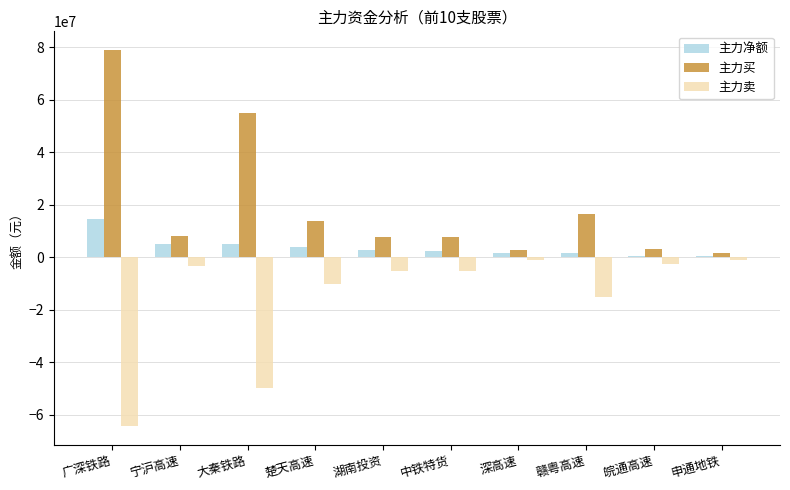

What is the total value across all series at 宁沪高速?

10108228